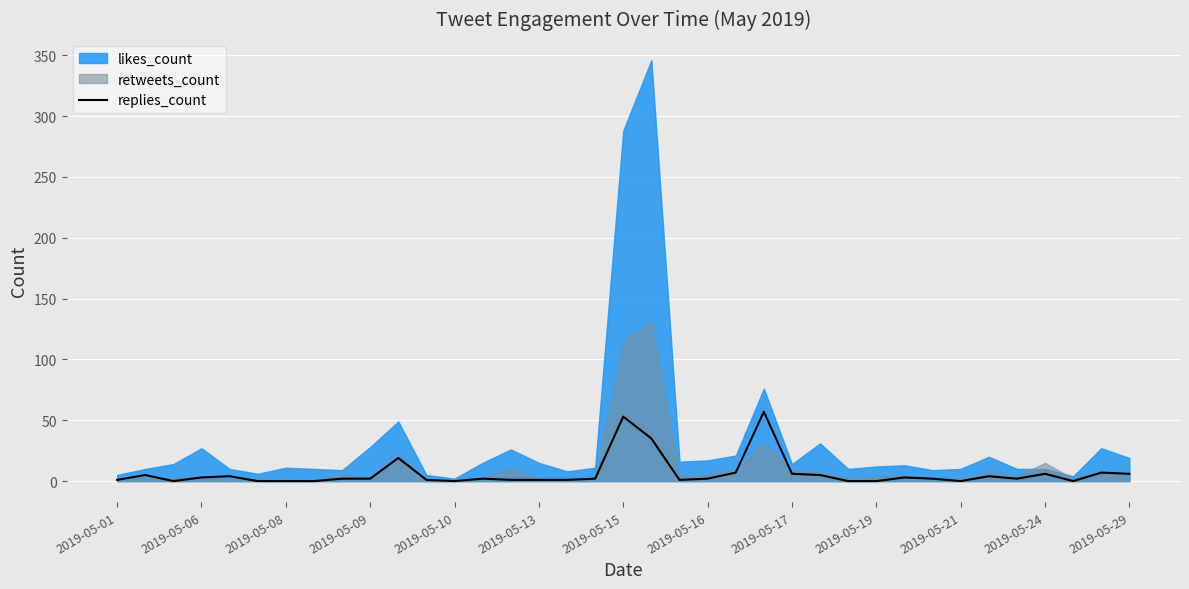

What is the value of the 14th point from the left?

2